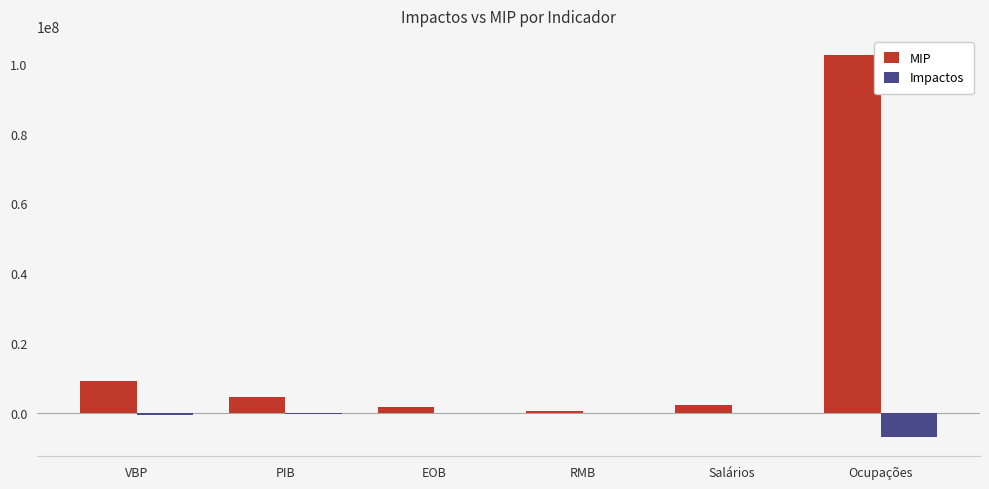

Is the value of MIP at EOB greater than the value of Impactos at Ocupações?

Yes